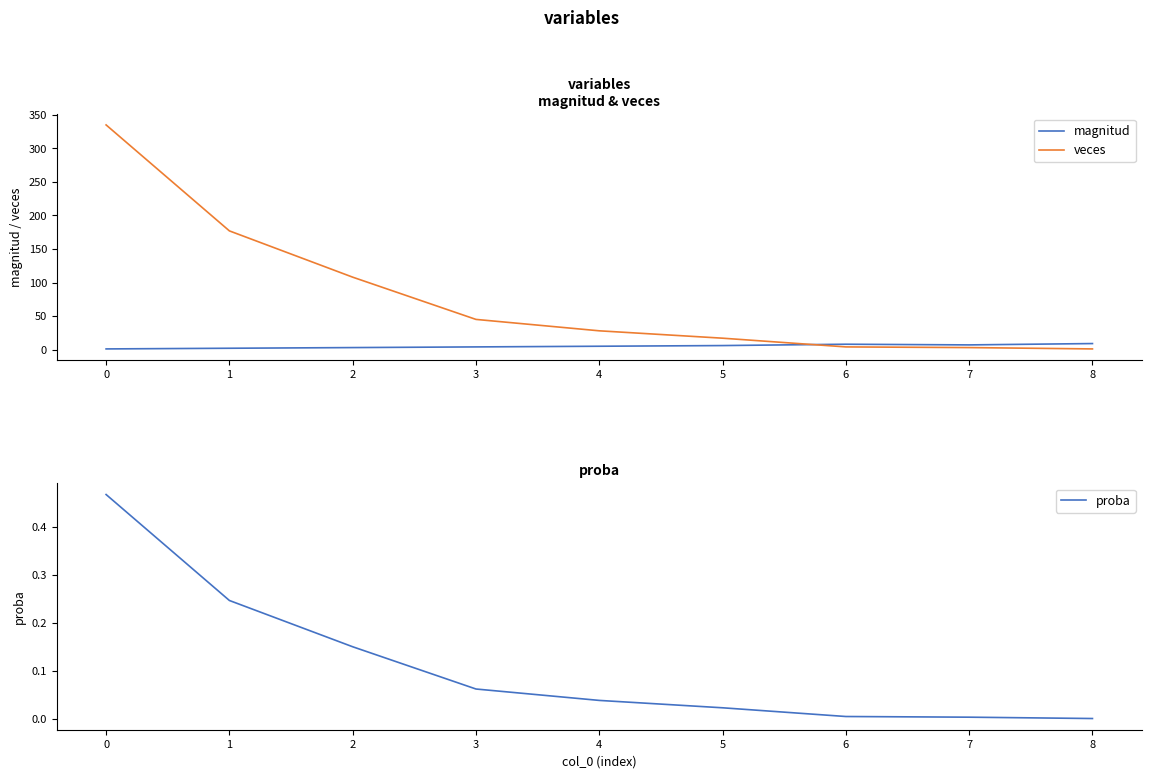

Which series ends up on top after the final intersection of magnitud and veces?

magnitud